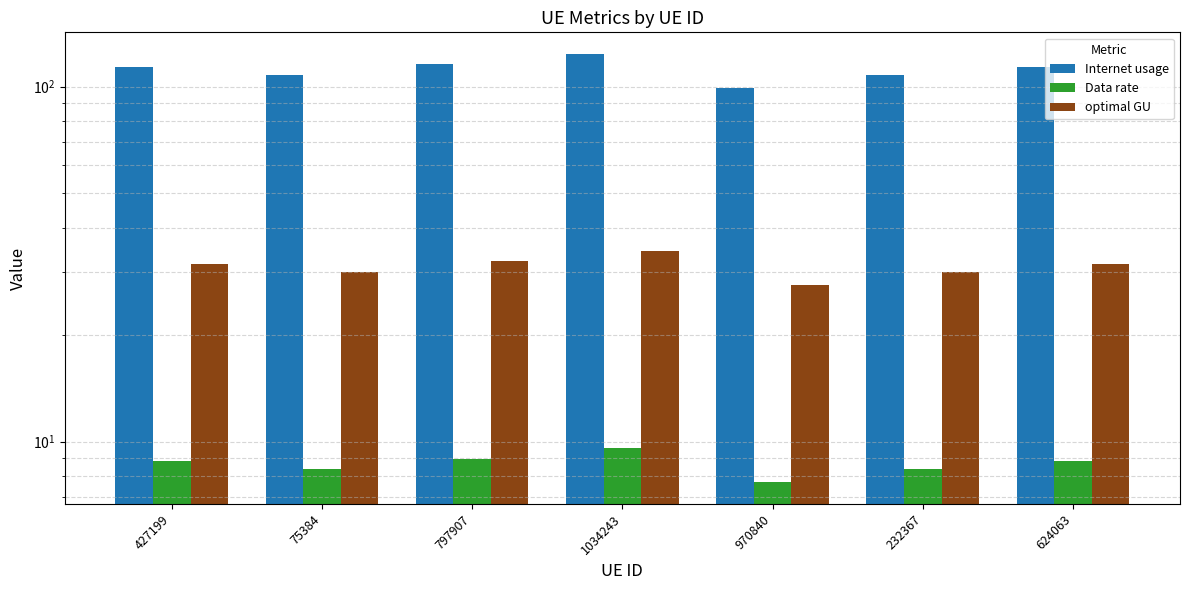

What value does the Data rate series have at 1034243?

9.6